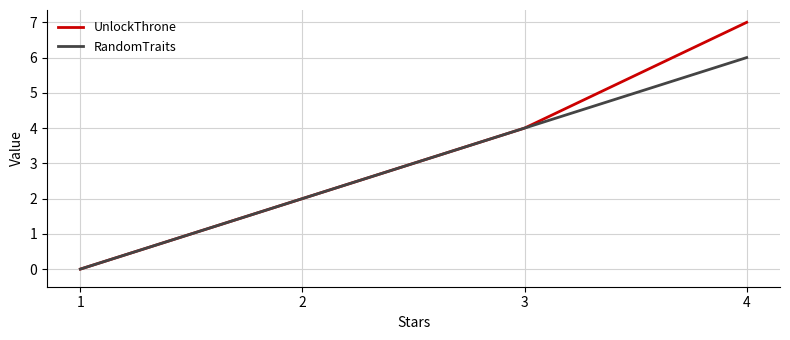

What value does the RandomTraits series have at 3?

4